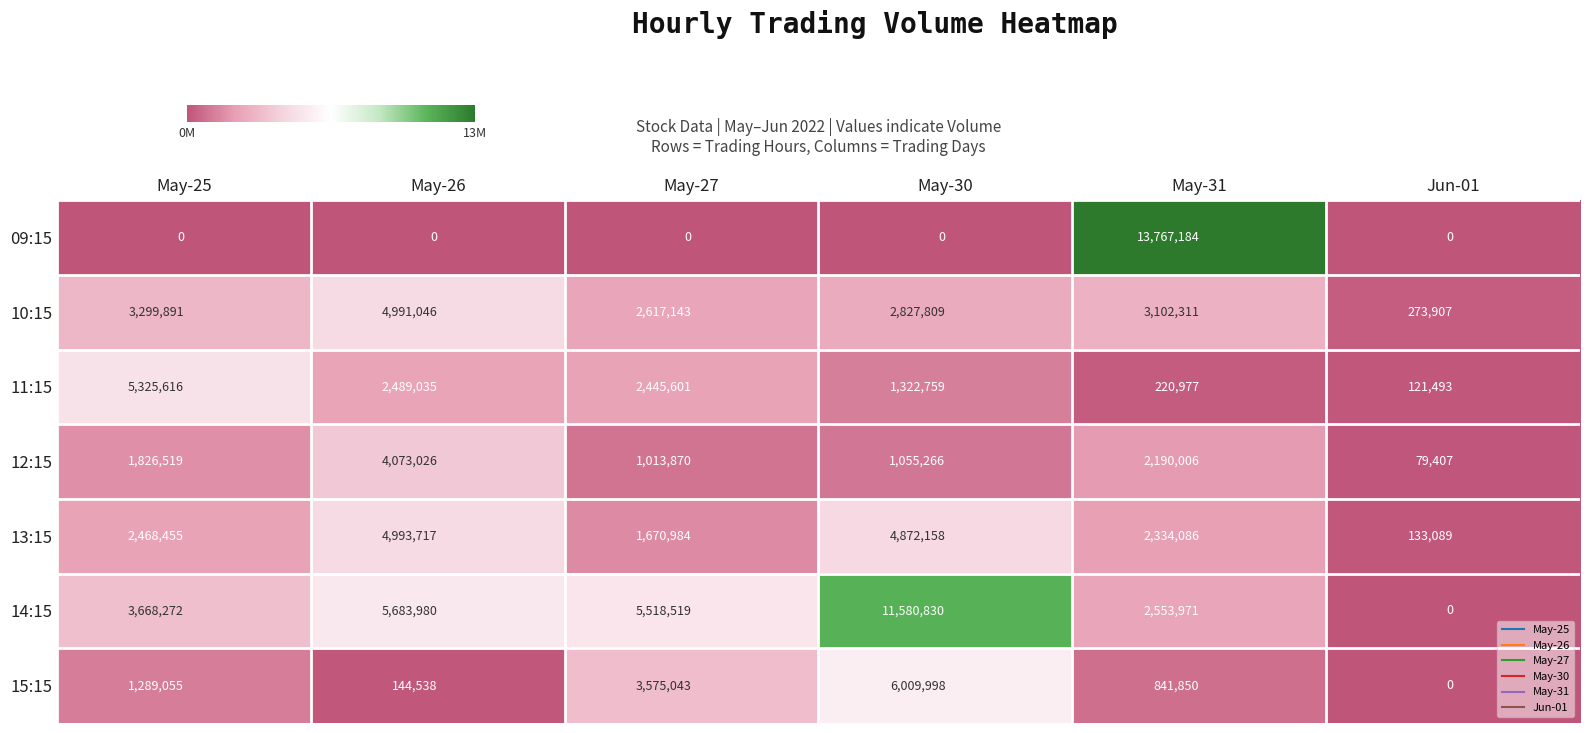

List the labels in order of 11:15 value, largest first.

May-25, May-26, May-27, May-30, May-31, Jun-01